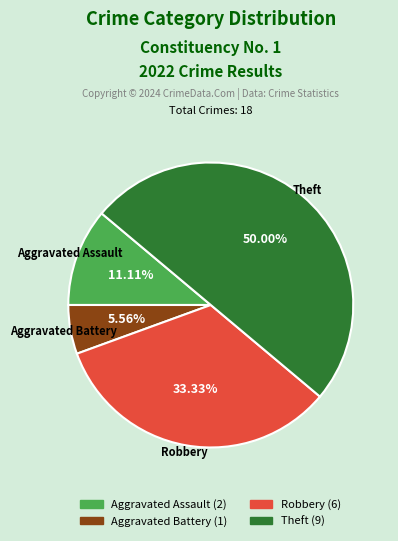

Is Aggravated Battery the majority of the pie?

No